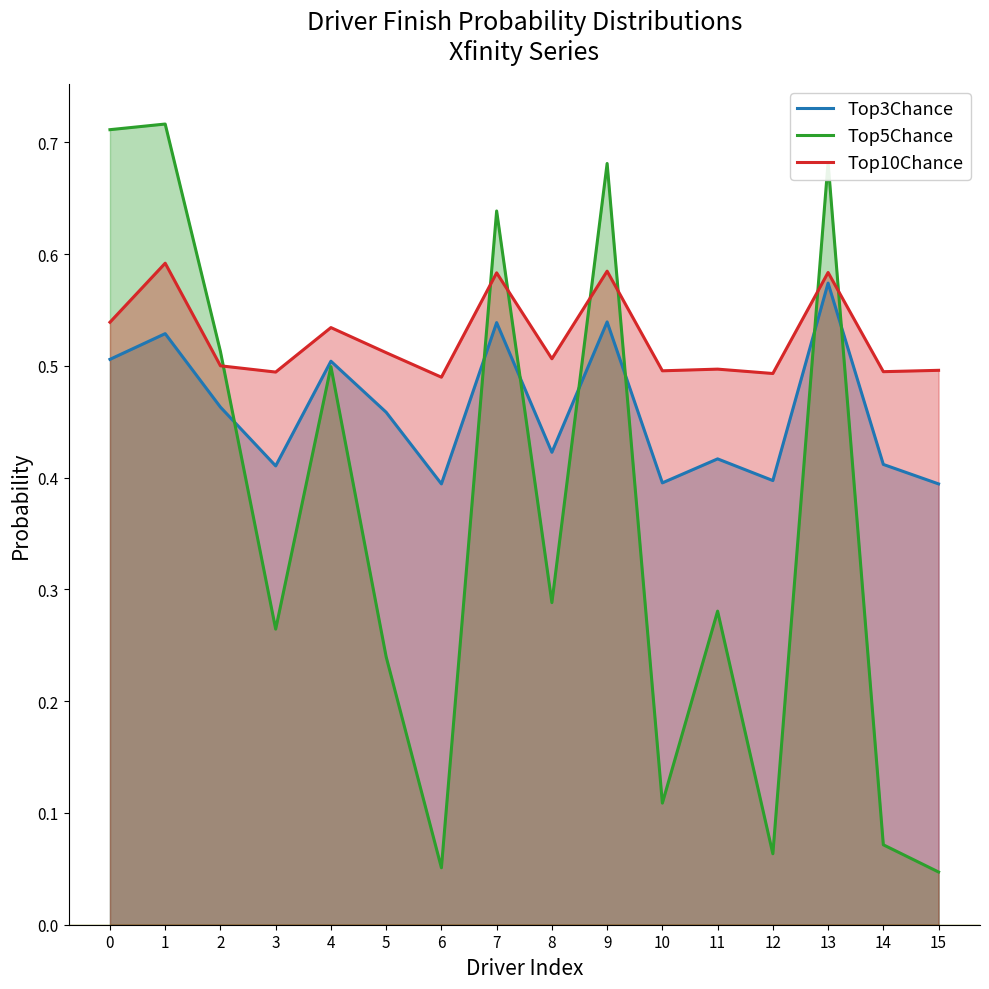

Which series has the largest total across all categories?

Top10Chance